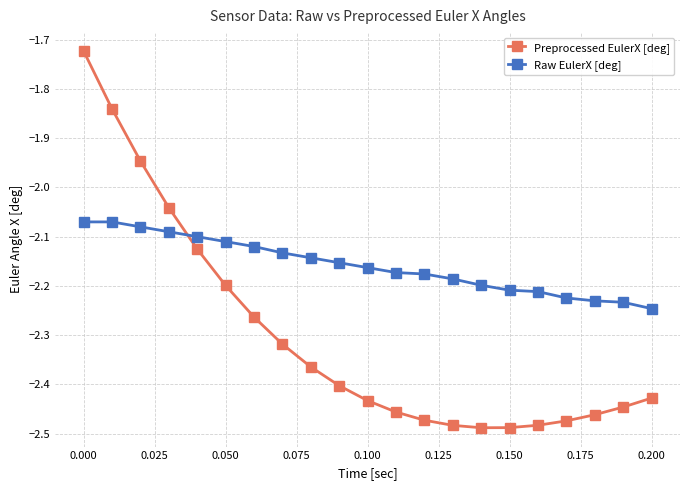

How many lines are shown in the chart?

2